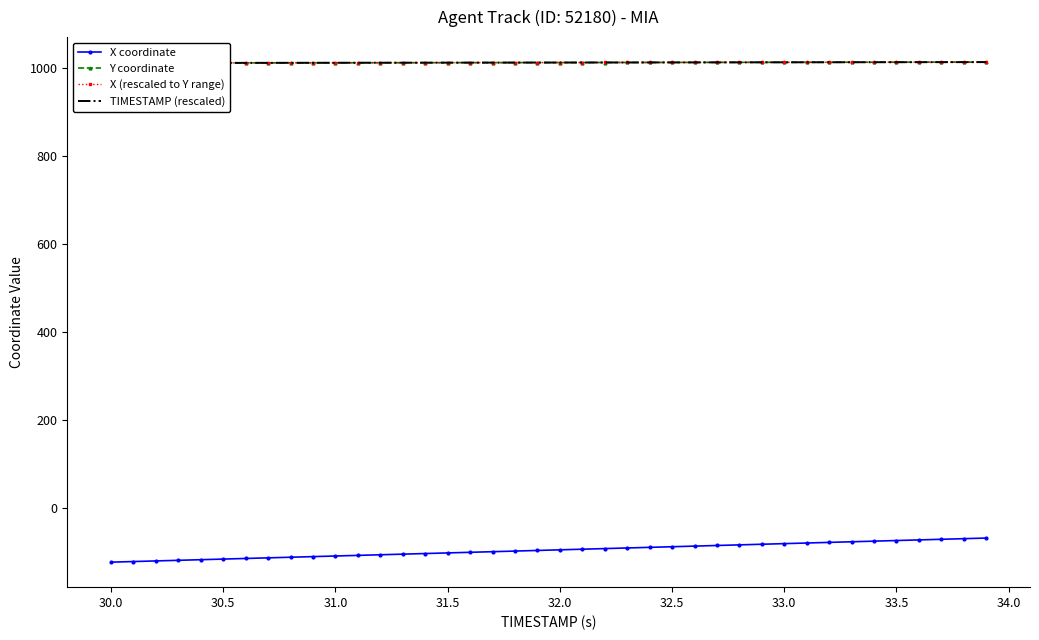

True or false: Y coordinate and X (rescaled to Y range) cross at least once.

True